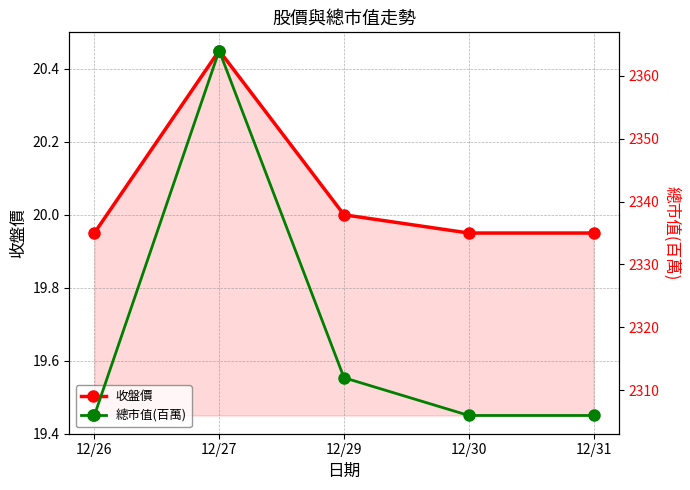

What is the sum of all 收盤價 values?

100.3